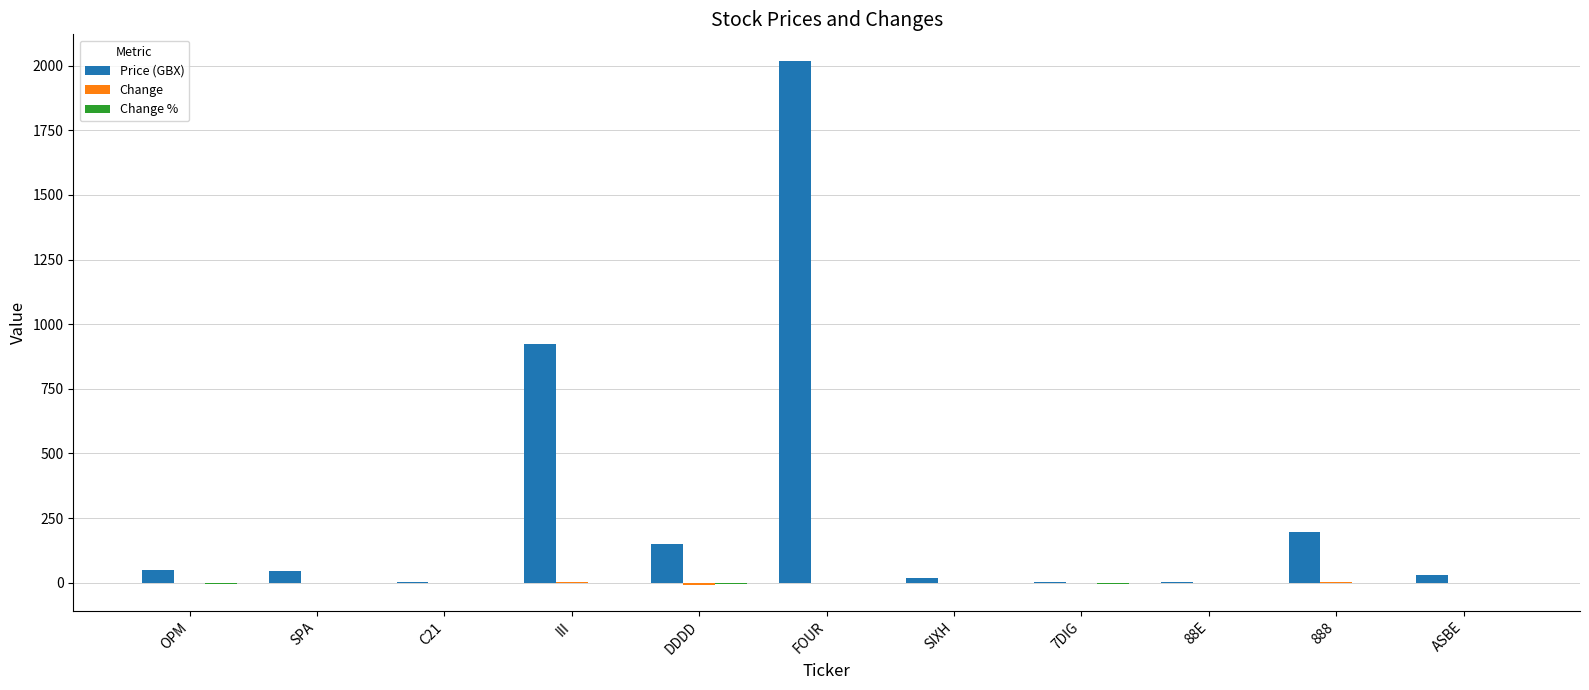

What is the sum of all Price (GBX) values?

3439.5